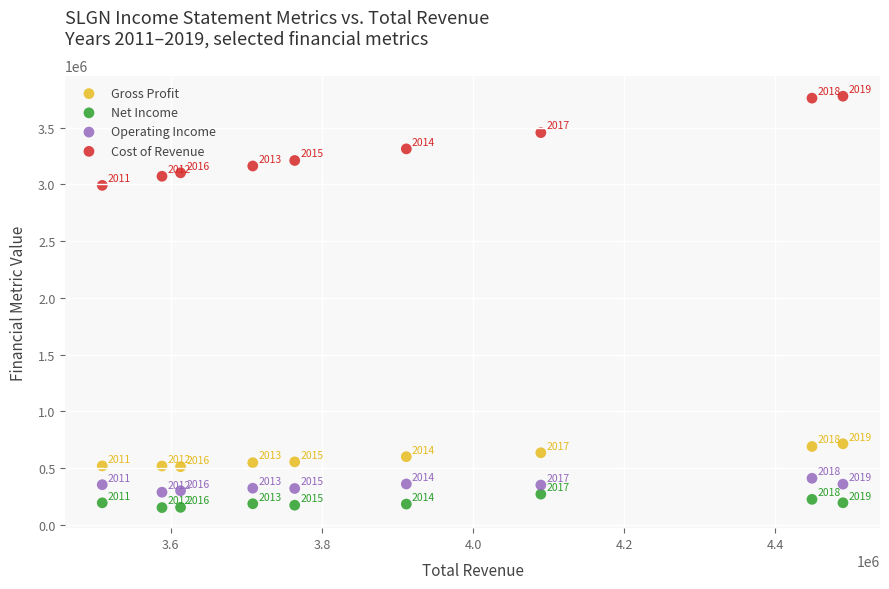

Across all series, what Y value is closest to 1963750?

2990600